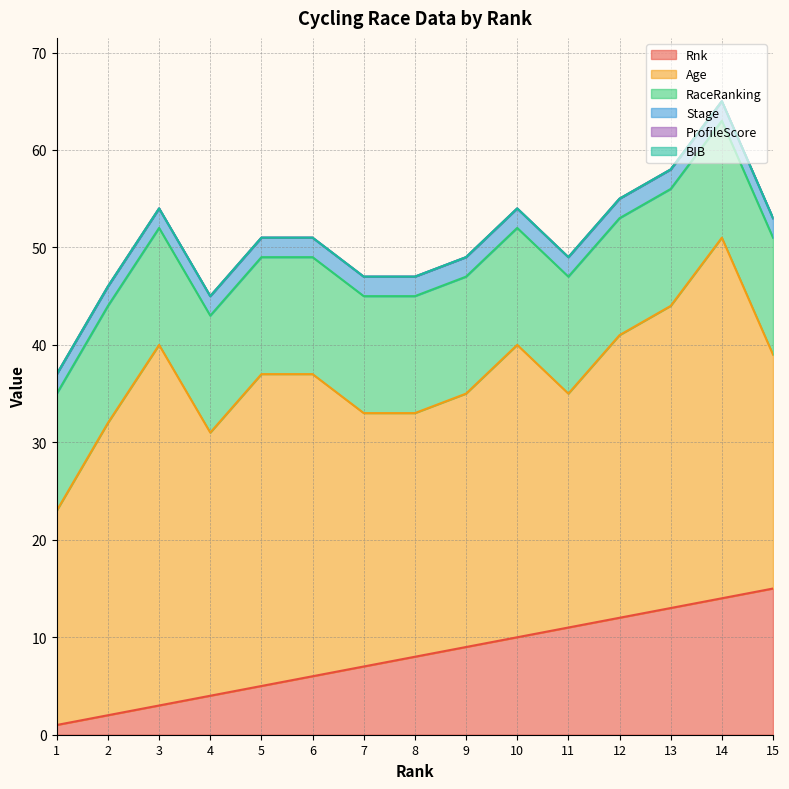

Which has a higher value, 4 or 12?

12